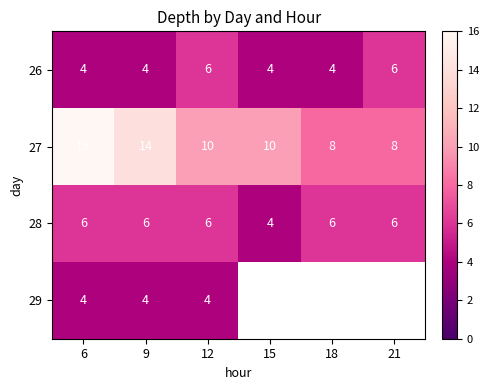

What is the spread (max minus min) of values at 9?

10